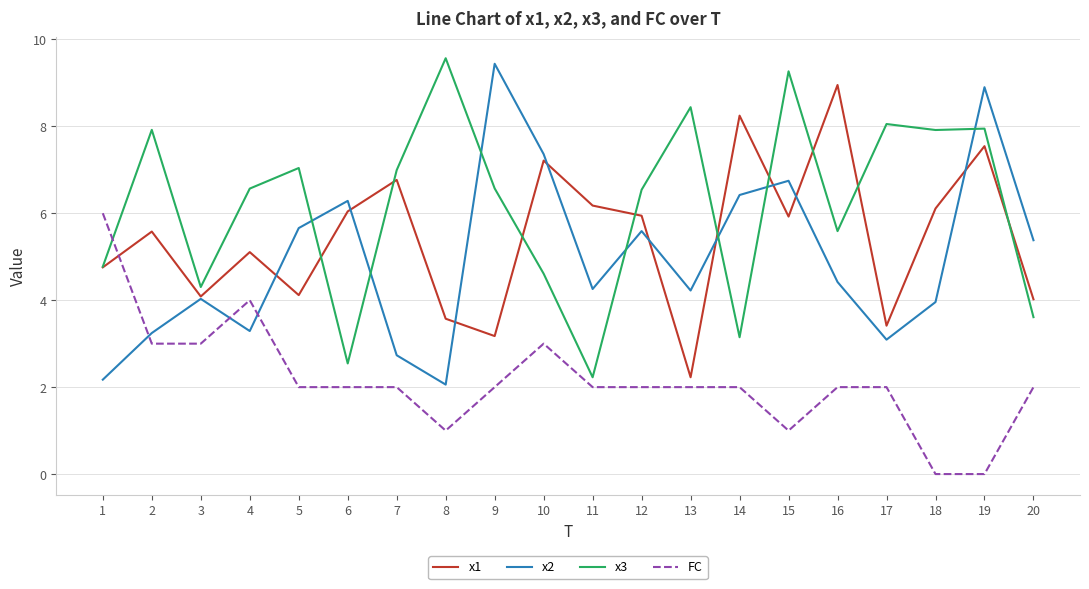

Which series has the largest total across all categories?

x3